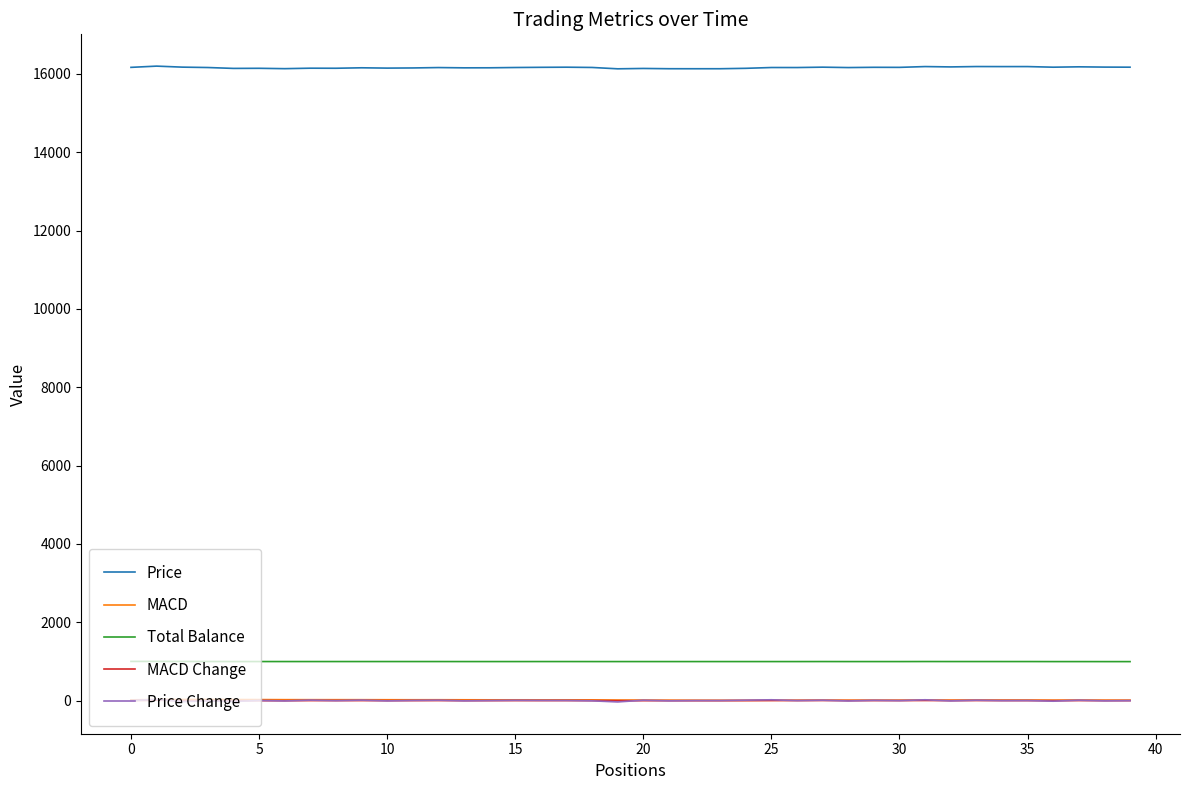

Which series ends up on top after the final intersection of Price Change and MACD Change?

MACD Change